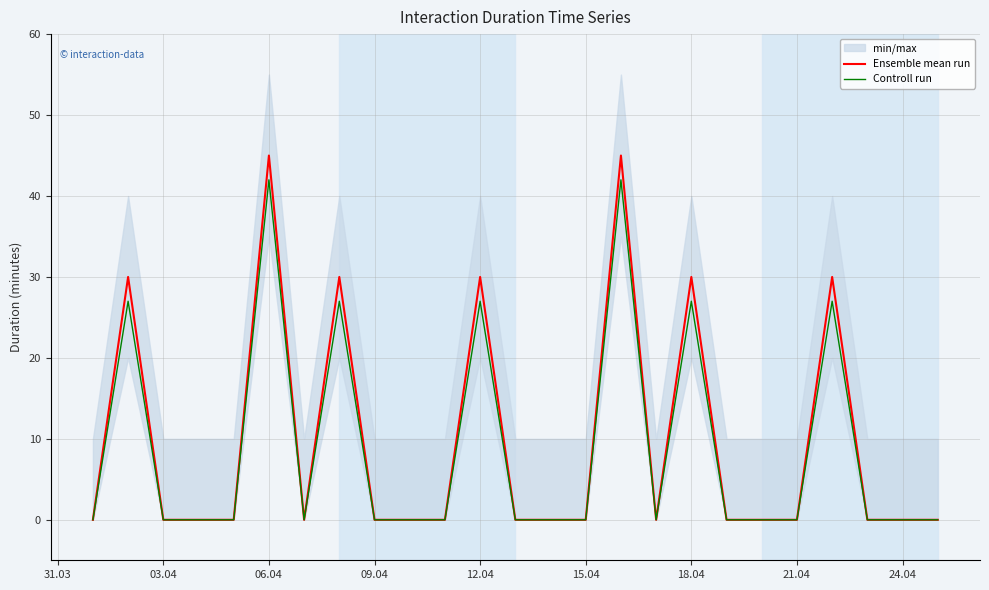

What is the maximum value for Controll run?

42